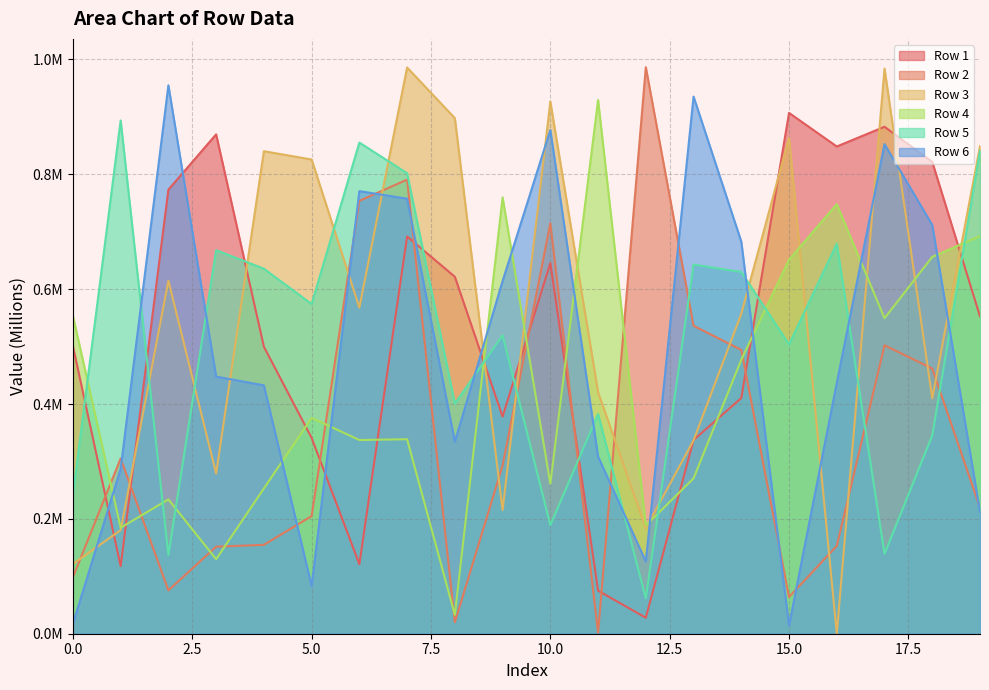

How many interior local peaks does the Row 1 series have?

5